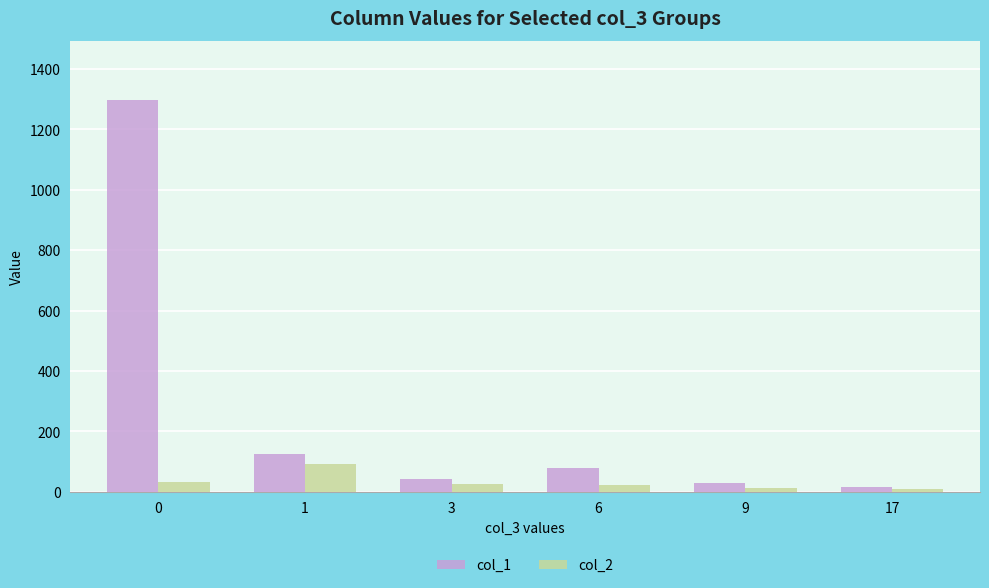

True or false: col_1 has a value of 376 at 0.

False